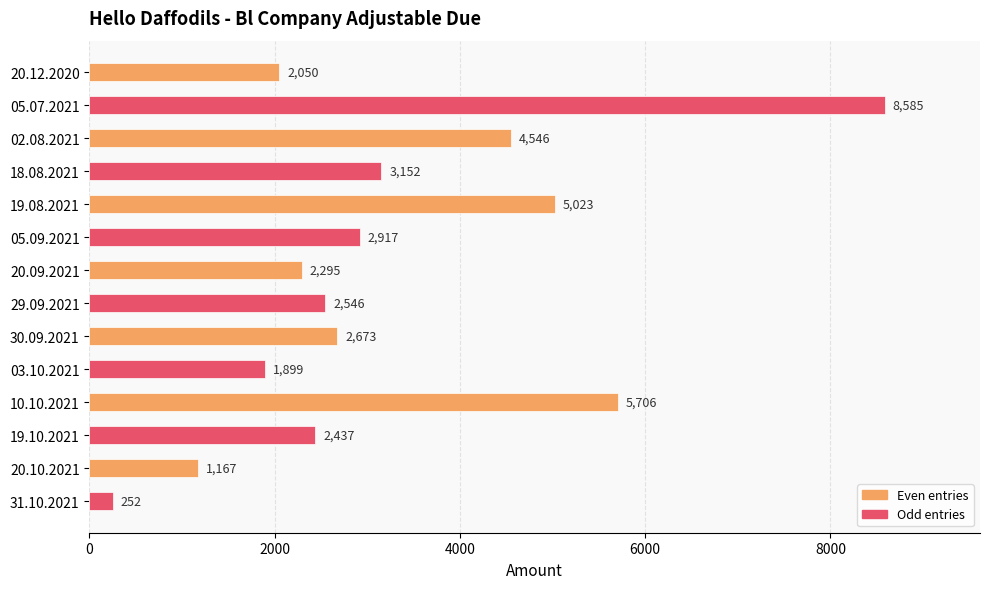

The value at 05.09.2021 is 2917. True or false?

True